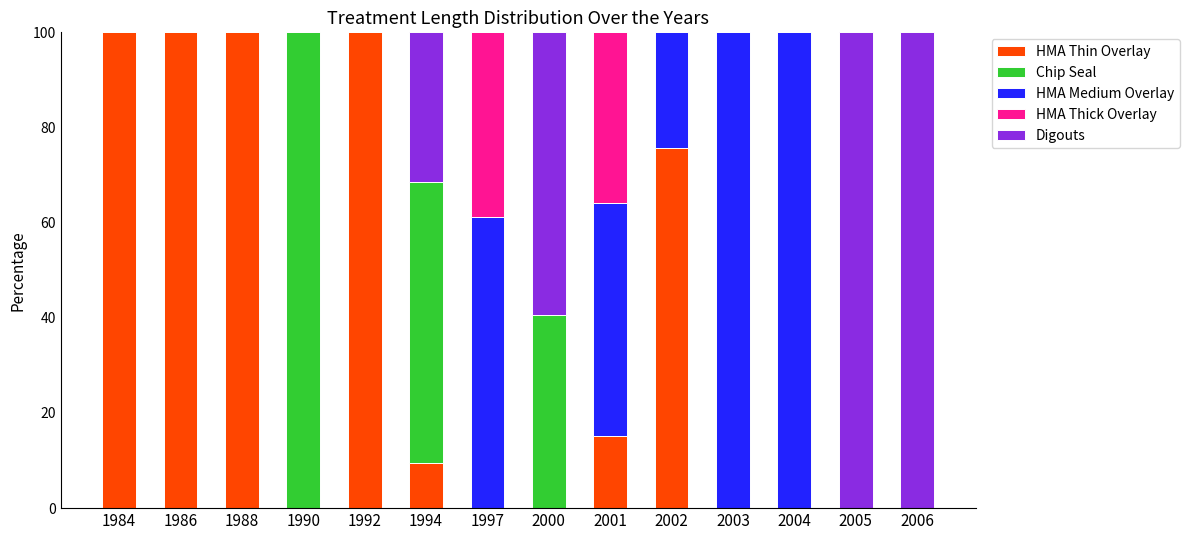

What is the total value across all series at 2002?

100.0